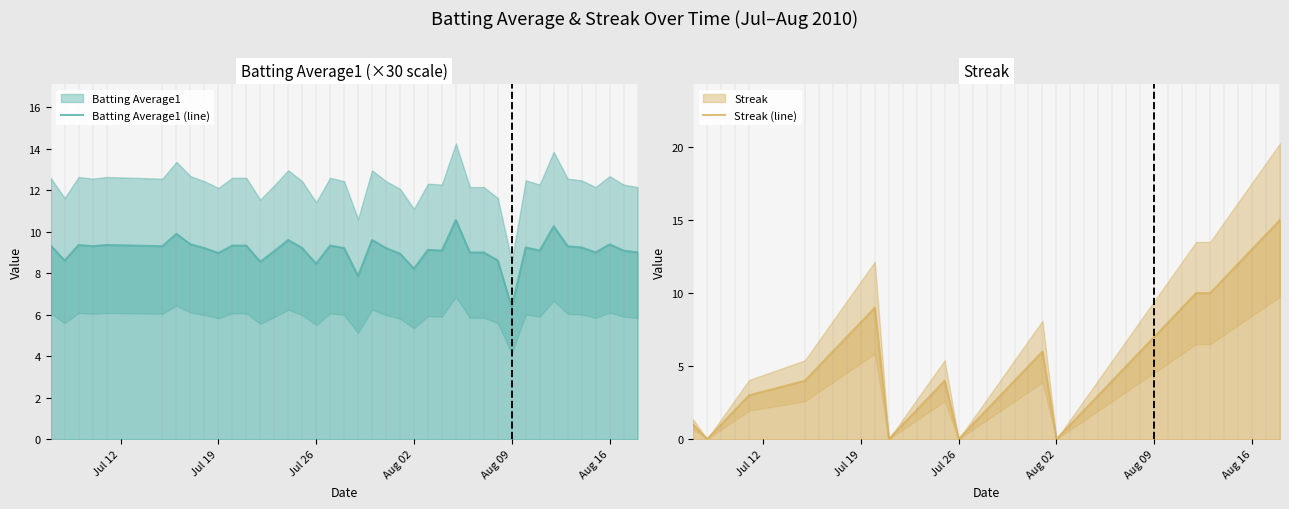

Which series has the largest range (max minus min)?

Streak (line)